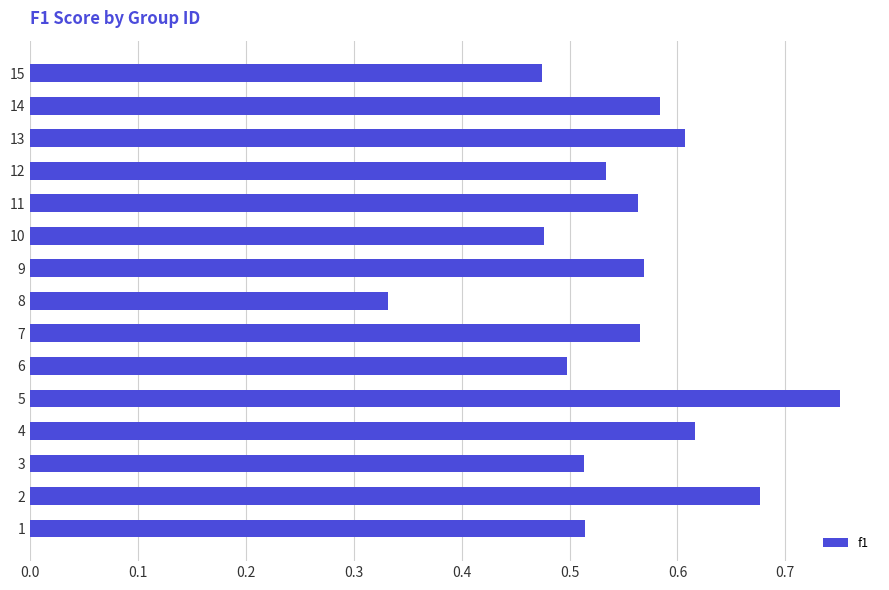

What is the sum of all values?

8.3